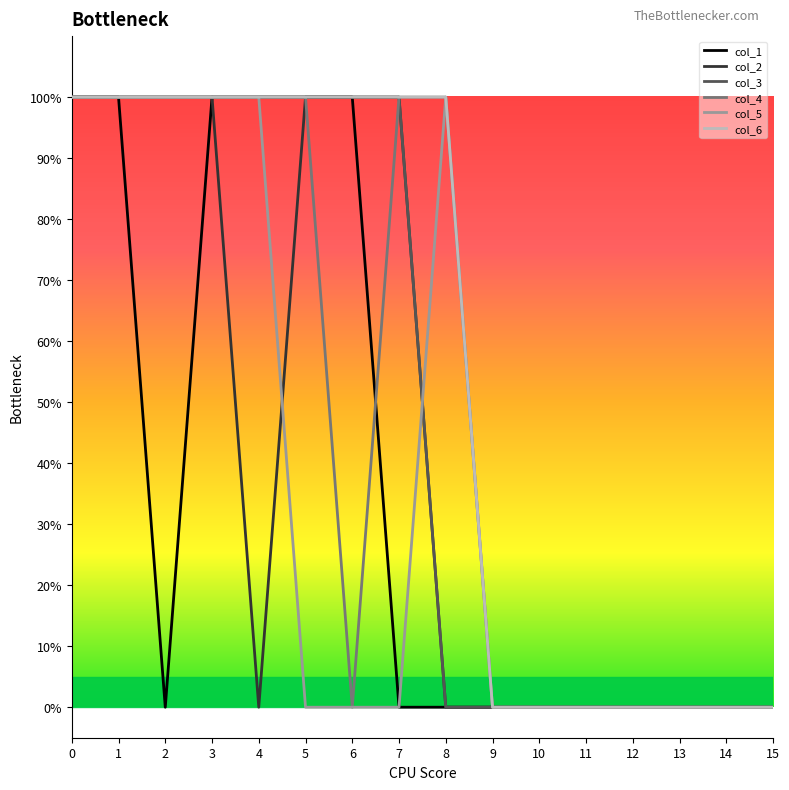

Between 4 and 15, which is larger?

4